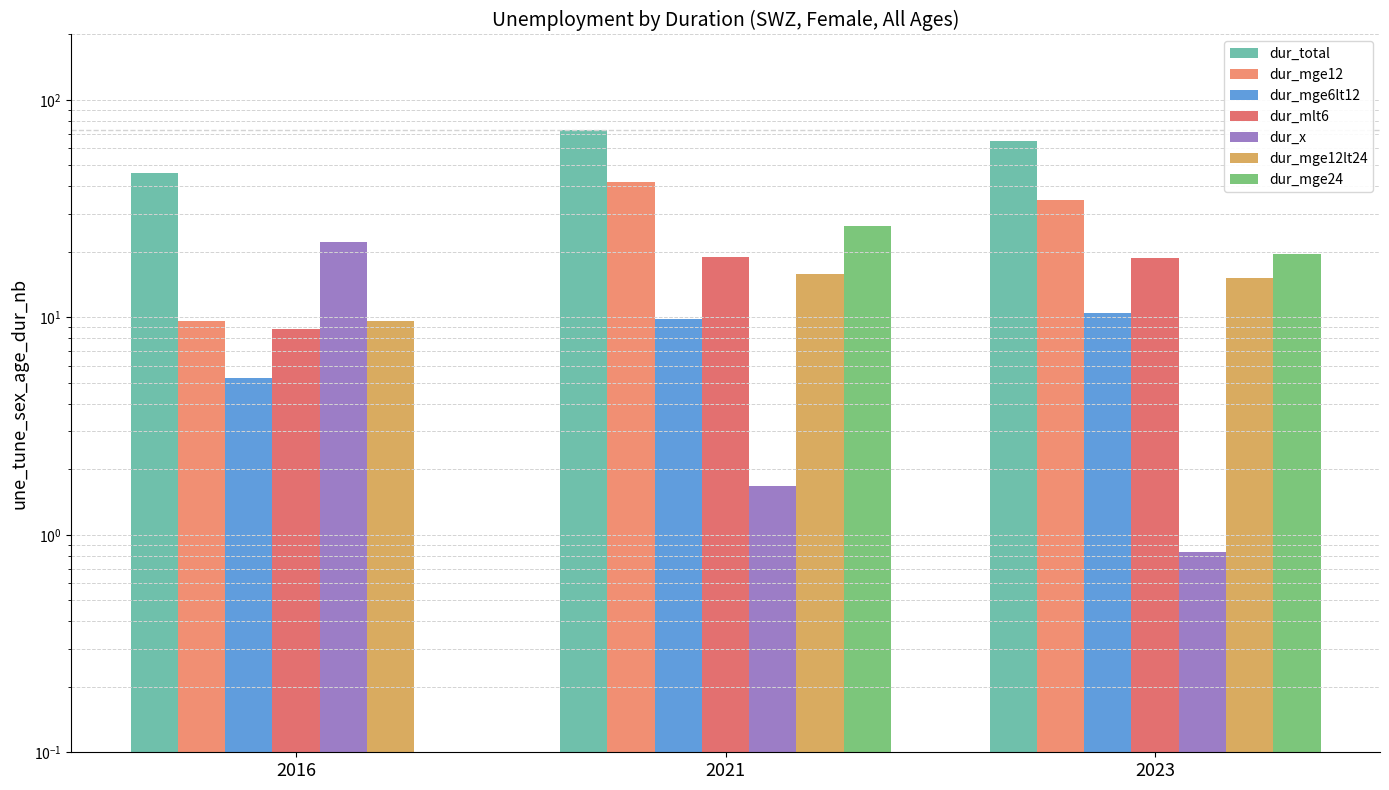

How many groups of bars are there?

3